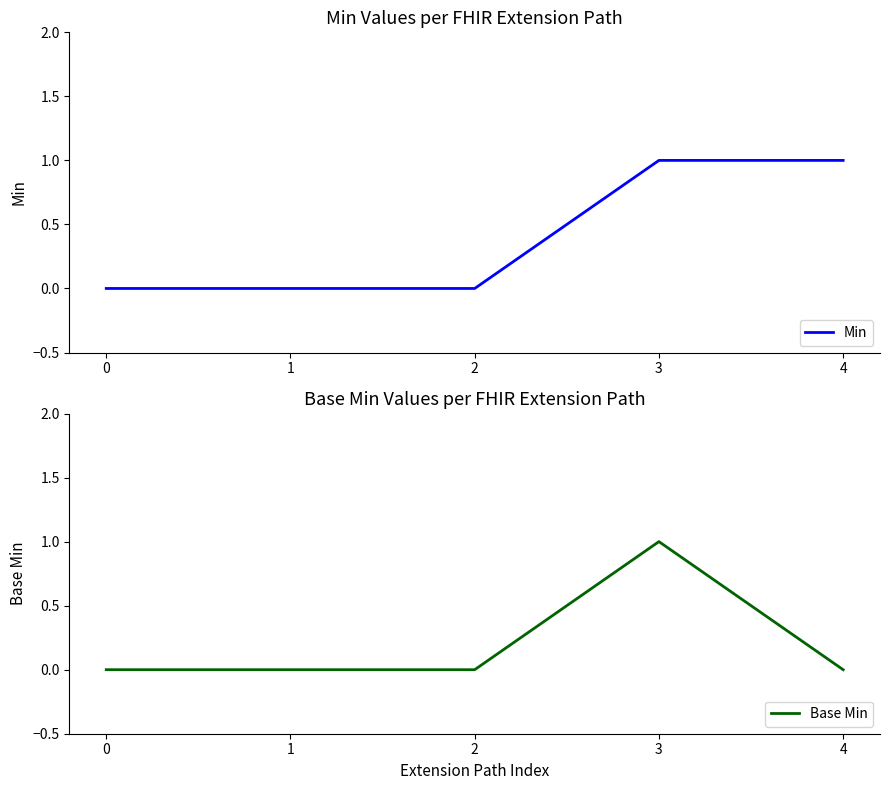

True or false: Min and Base Min intersect in this chart.

False